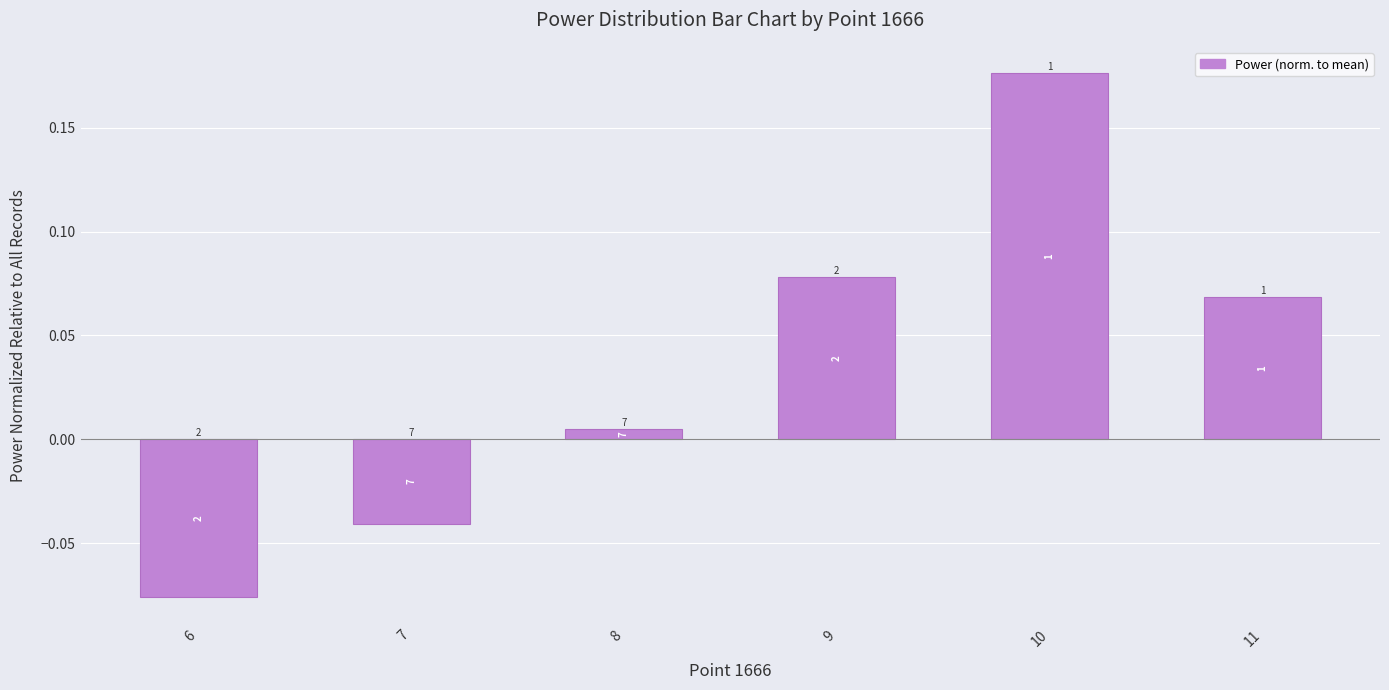

How many bars are there in total?

6